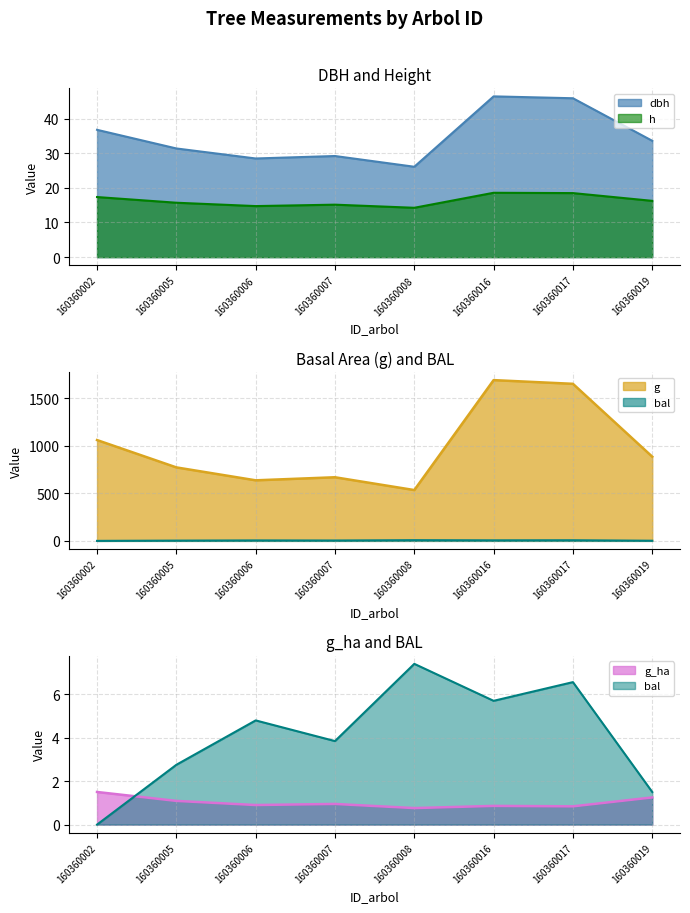

What is the total value across all series at 160360016?

1761.6